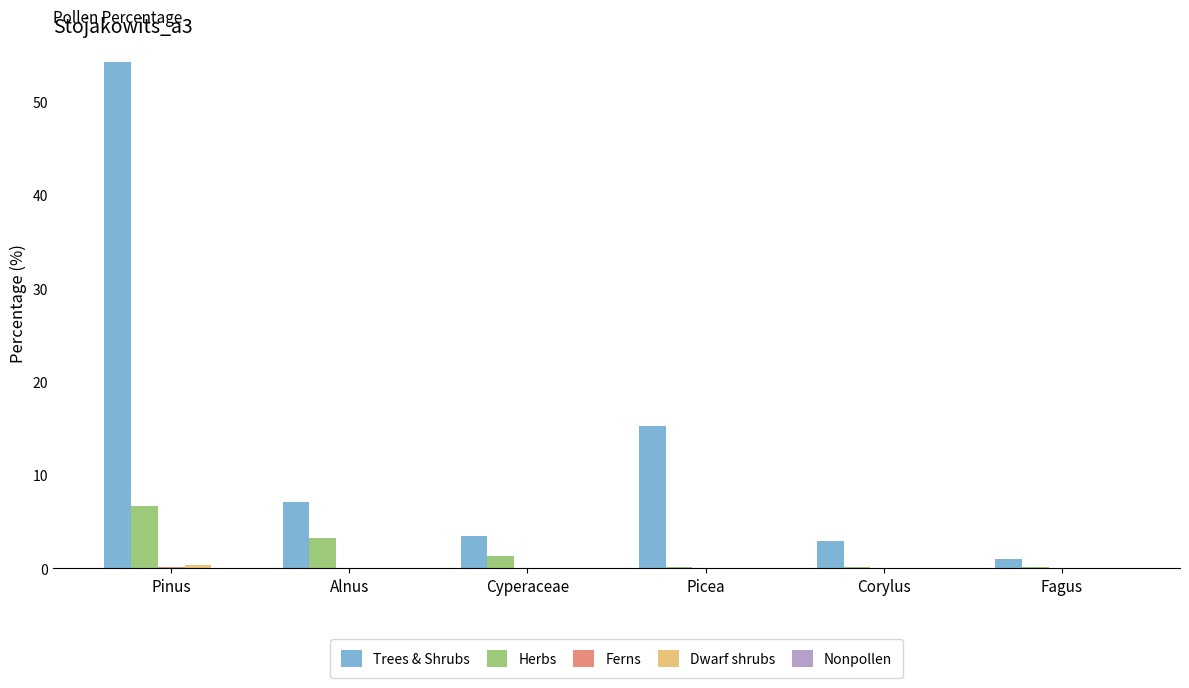

Which series has the largest total across all categories?

Trees & Shrubs